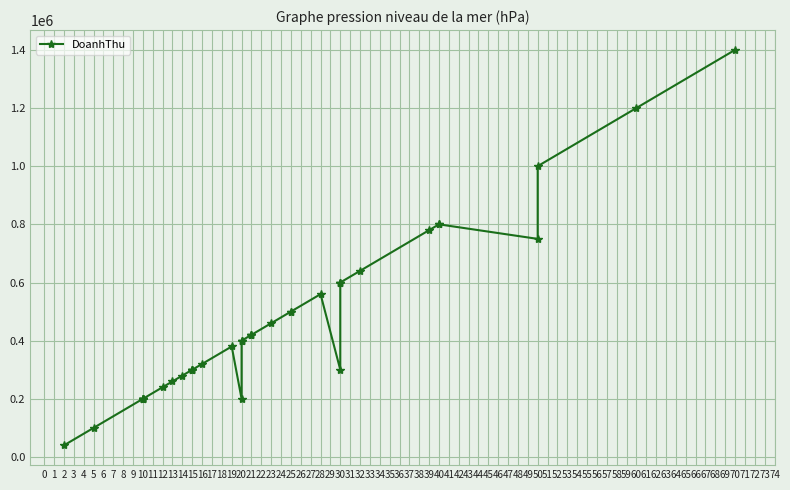

Does the chart have visible grid lines?

Yes